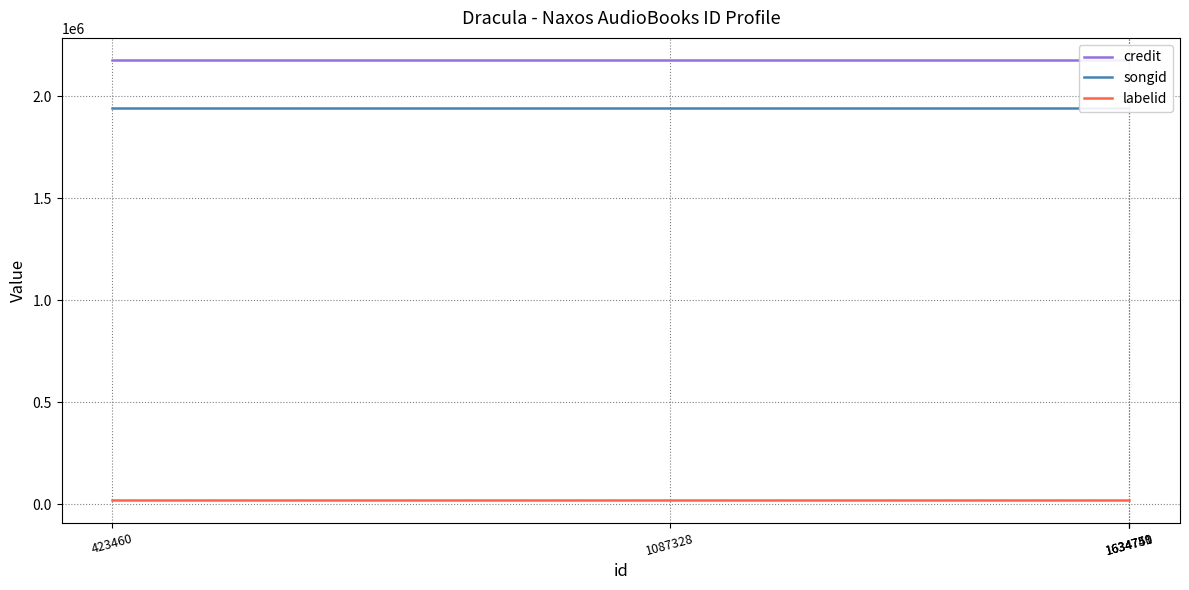

Rank the categories by credit value from lowest to highest.

423460, 1087328, 1634749, 1634750, 1634751